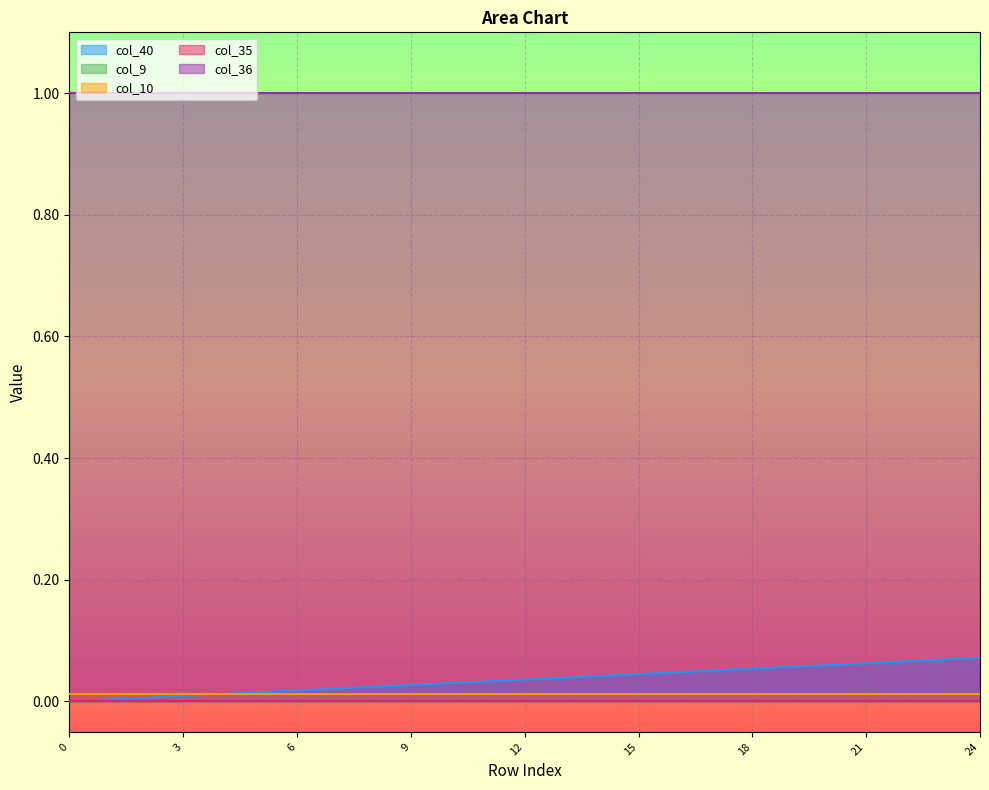

The col_40 series shows 0.0 at 18. True or false?

False